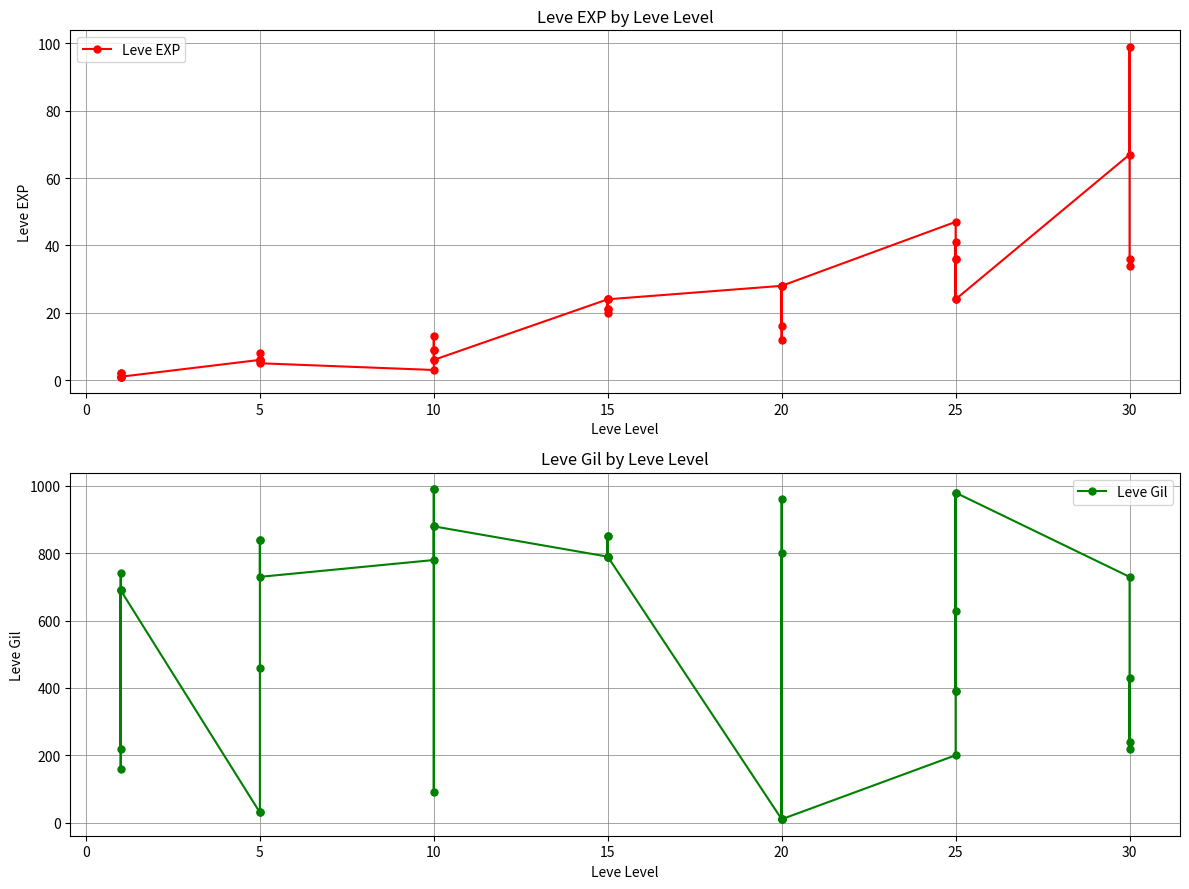

How many data points does each series have?

40